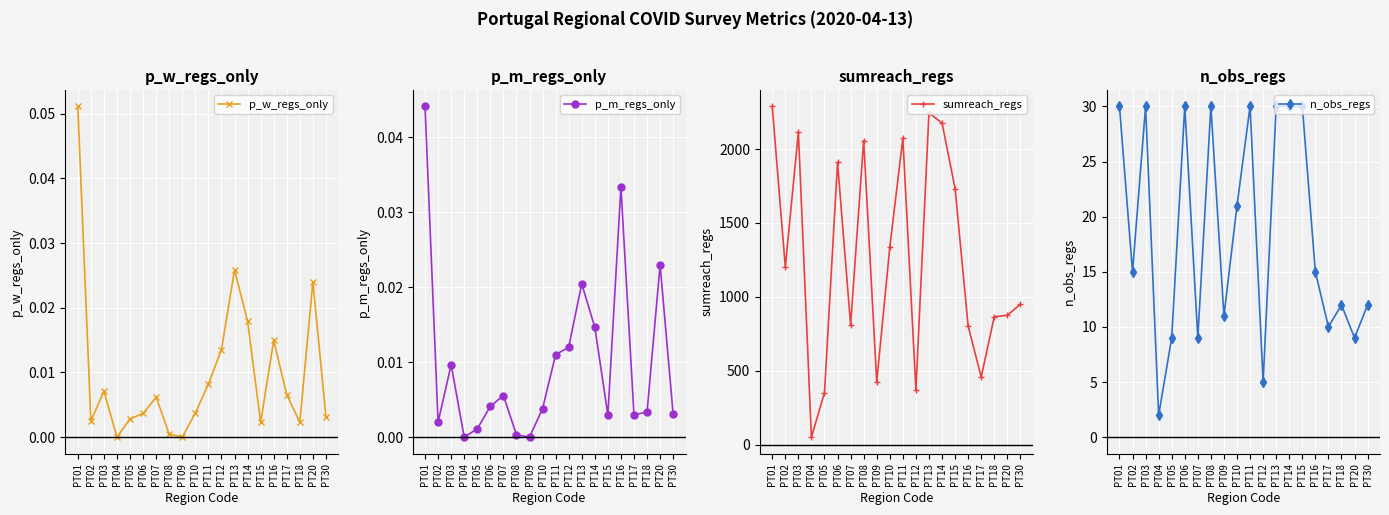

At PT04, list the series in order from largest to smallest.

sumreach_regs, n_obs_regs, p_w_regs_only, p_m_regs_only